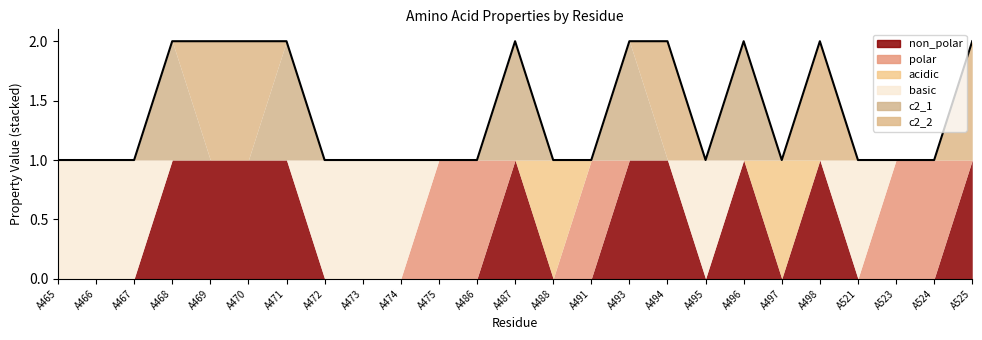

At how many categories does at least one series exceed 0?

25